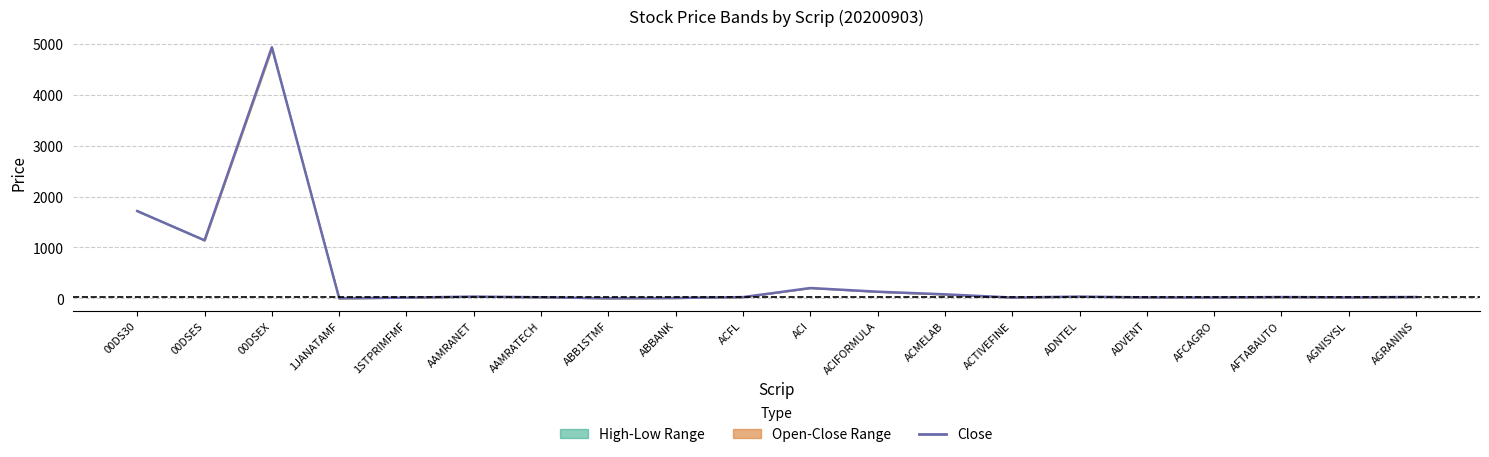

List the labels in order of value, largest first.

00DSEX, 00DS30, 00DSES, ACI, ACIFORMULA, ACMELAB, AAMRANET, ADNTEL, AGRANINS, AFTABAUTO, ACFL, AAMRATECH, AGNISYSL, ADVENT, AFCAGRO, ACTIVEFINE, 1STPRIMFMF, ABBANK, 1JANATAMF, ABB1STMF